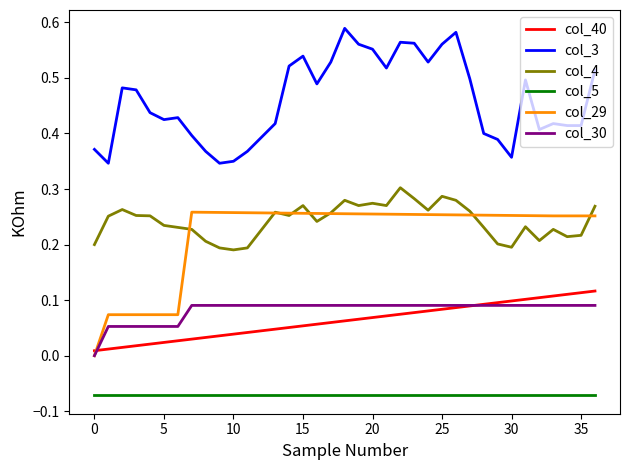

True or false: col_3 and col_30 cross at least once.

False